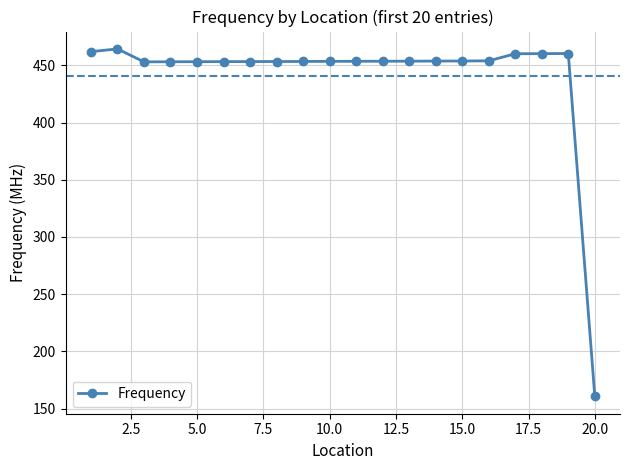

What is the maximum value shown in the chart?

464.4